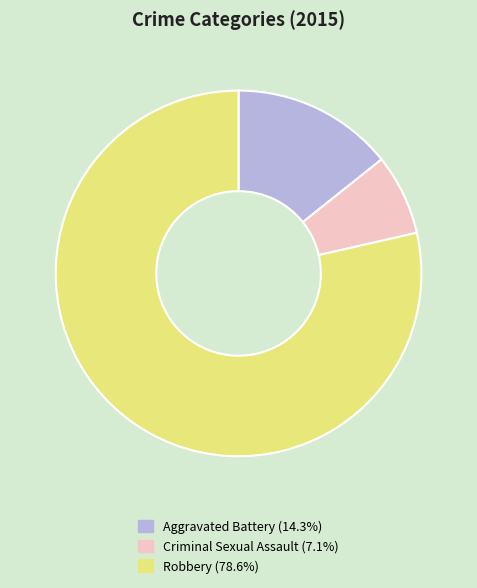

Does any single category account for the majority?

Yes